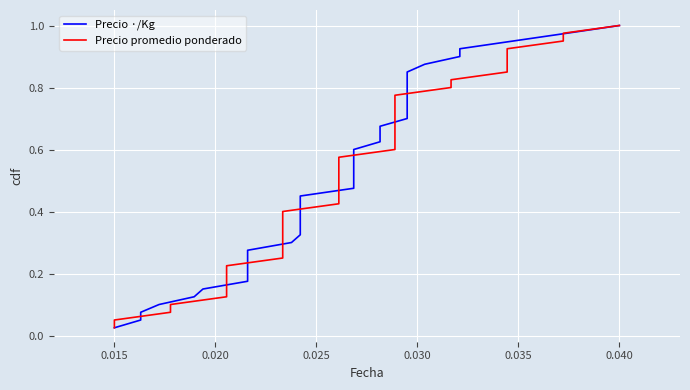

Does the chart display data point markers on the line(s)?

No